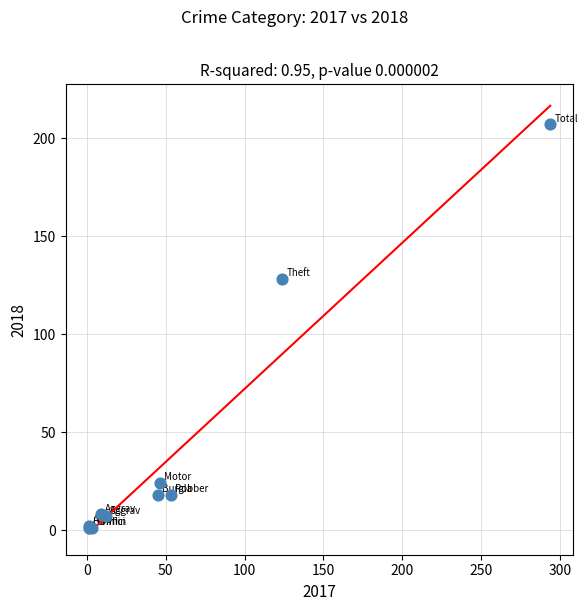

What Y value in the scatter plot is closest to 104?

128